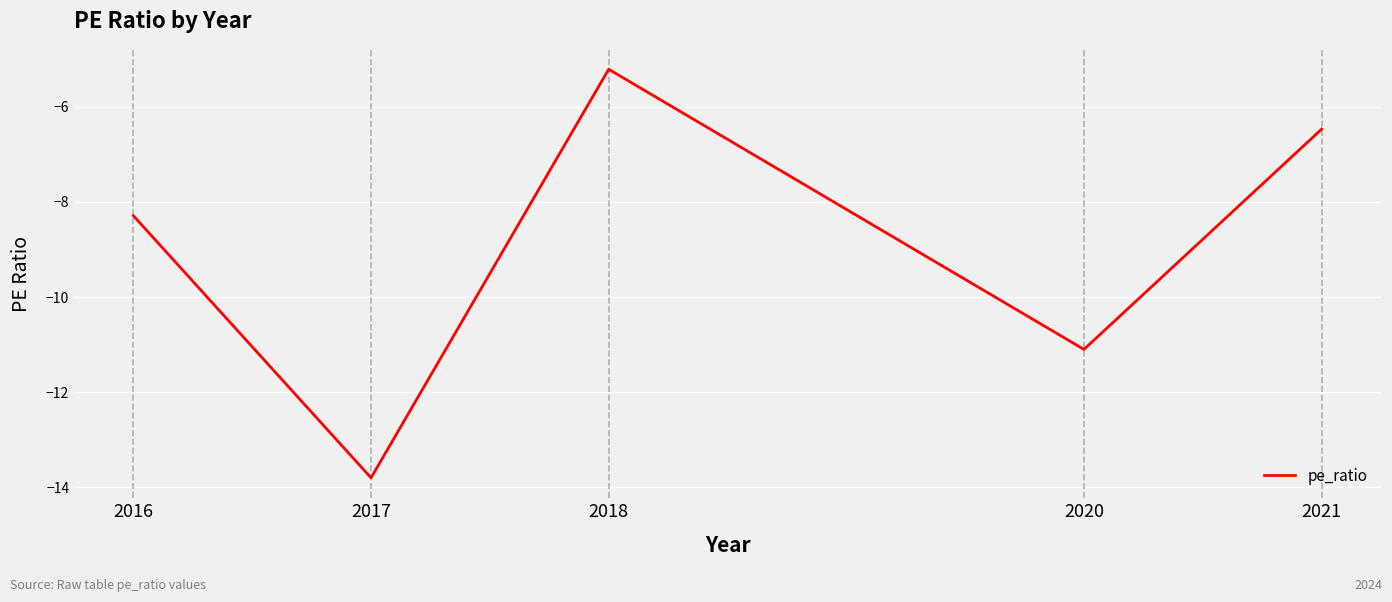

Reading right to left, transcribe all the data shown in this chart.

2021=-6.5	2020=-11.1	2018=-5.2	2017=-13.8	2016=-8.3